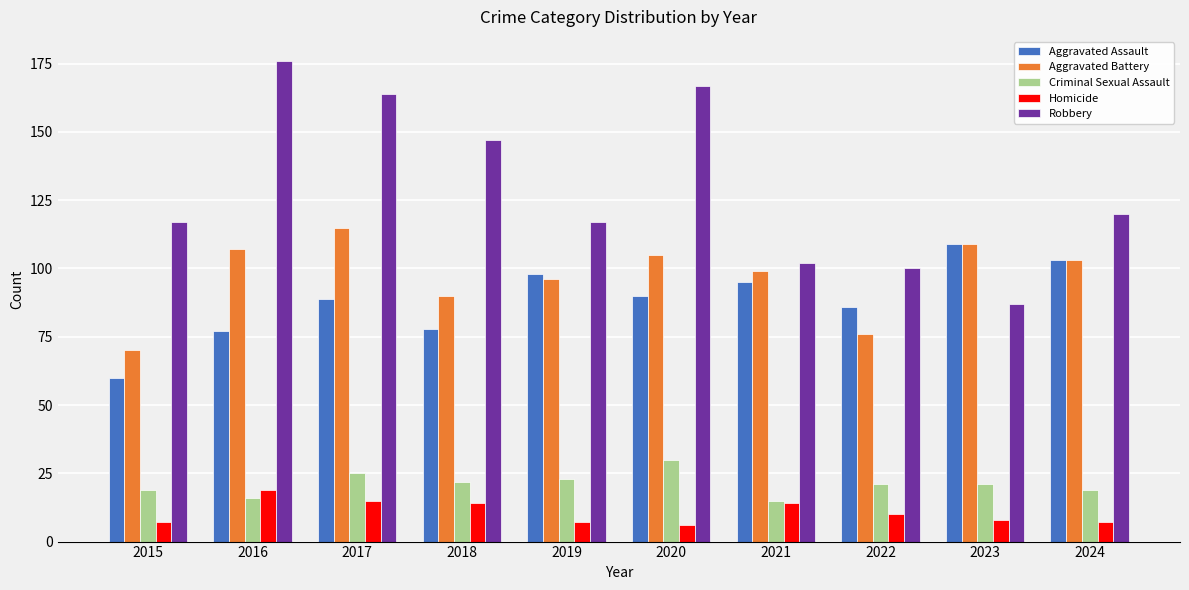

At which label does Aggravated Battery reach its peak?

2017